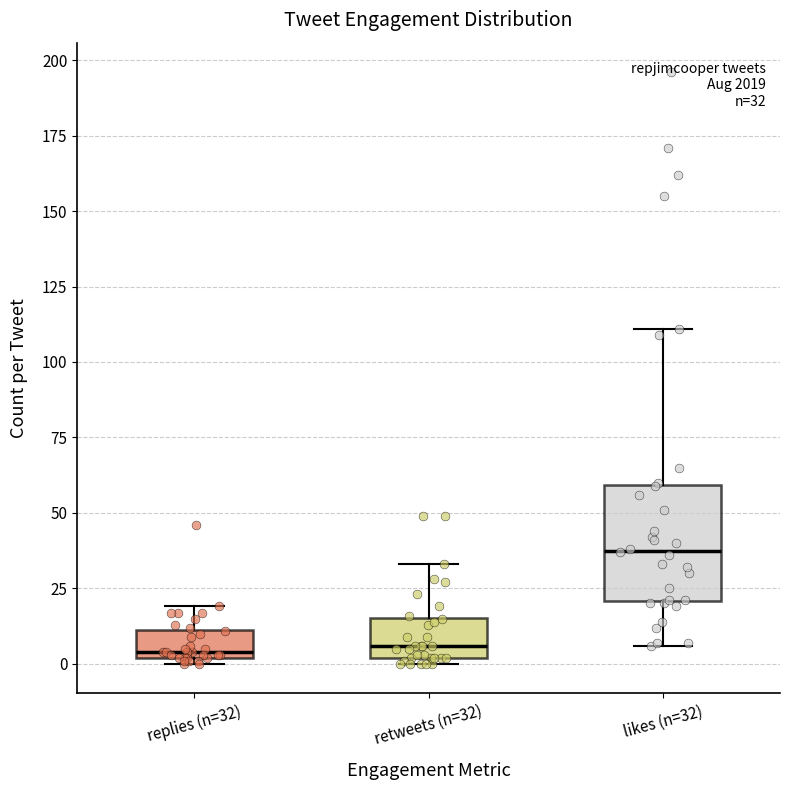

Which box's median line is the highest?

likes (n=32)